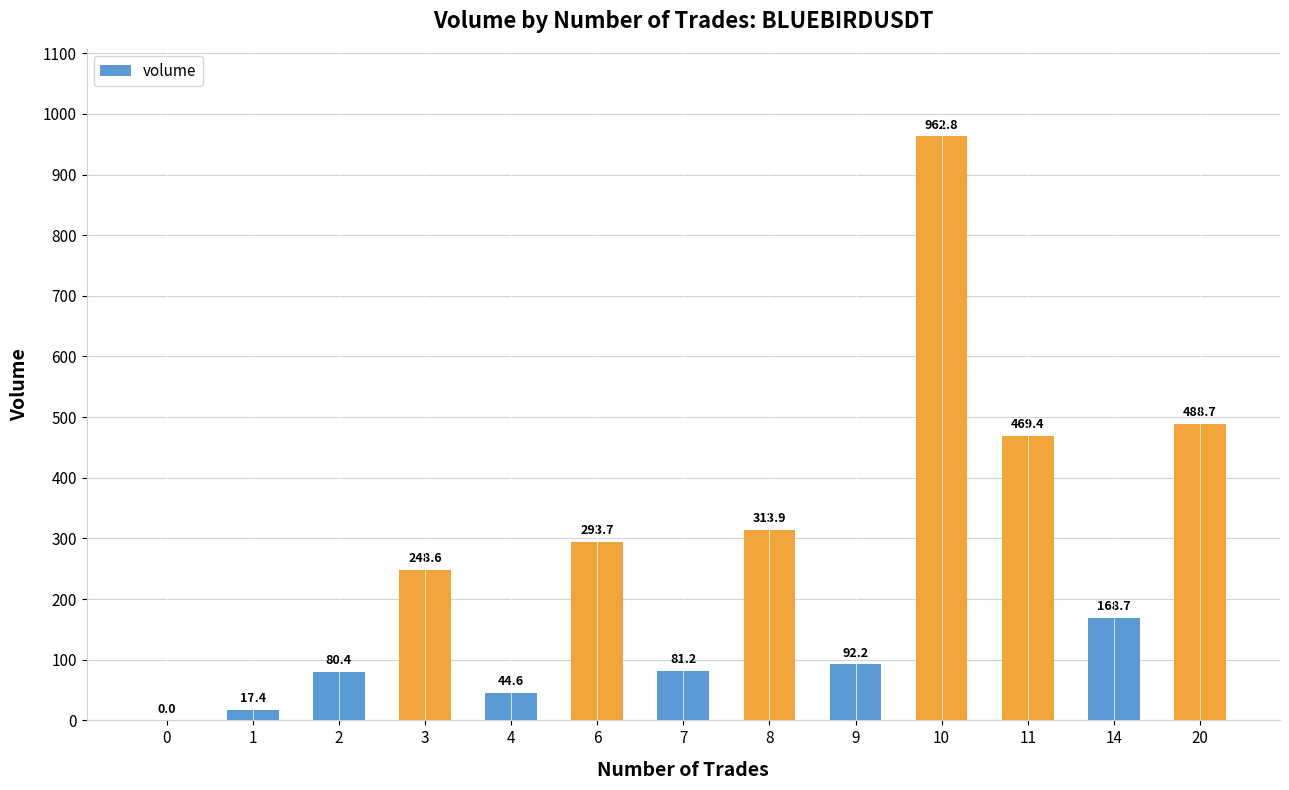

Is it true that the value at 2 is 22.0?

False